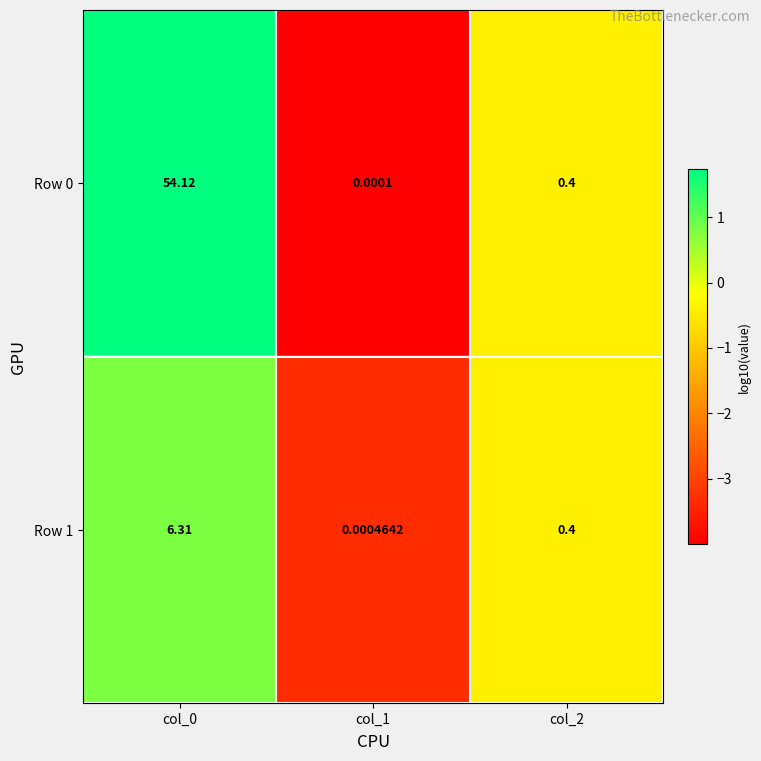

Reading left to right, what are all the values shown in this chart?

Row 0: col_0=54.1	col_1=0.0	col_2=0.4
Row 1: col_0=6.3	col_1=0.0	col_2=0.4